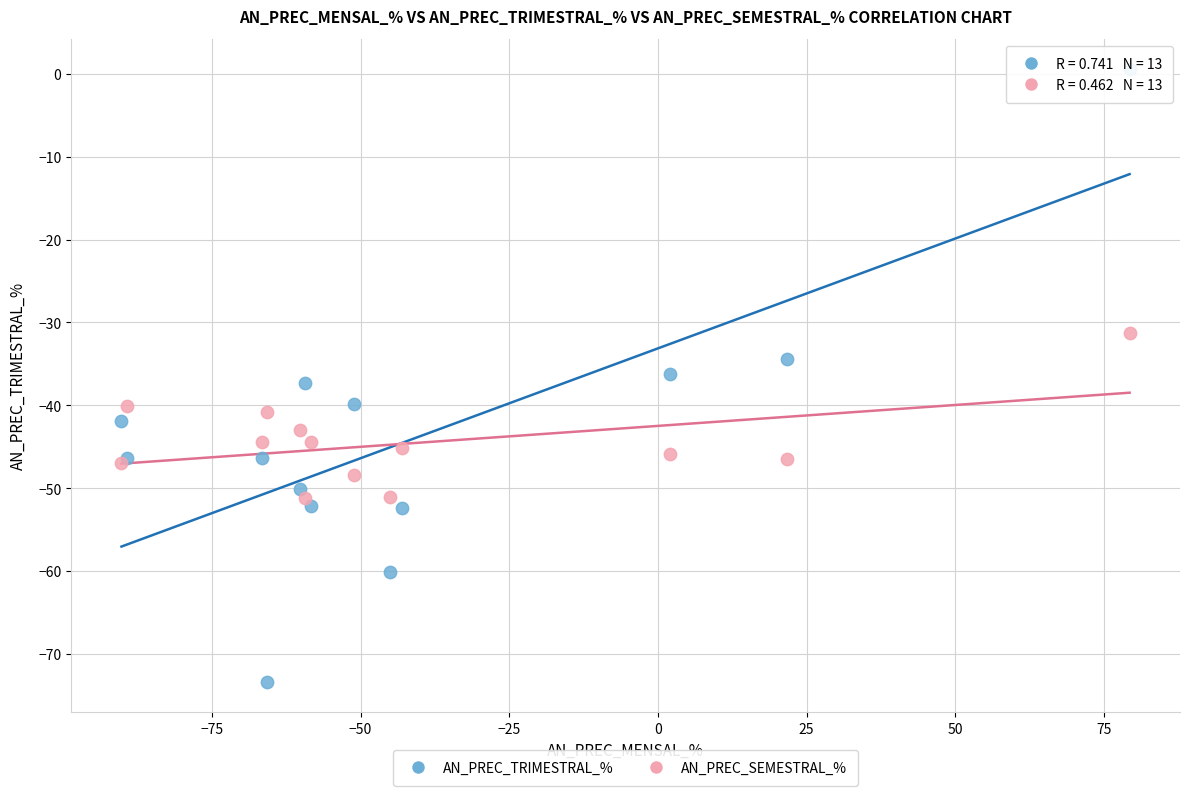

What is the X range (max minus min) for the scatter plot?

169.5